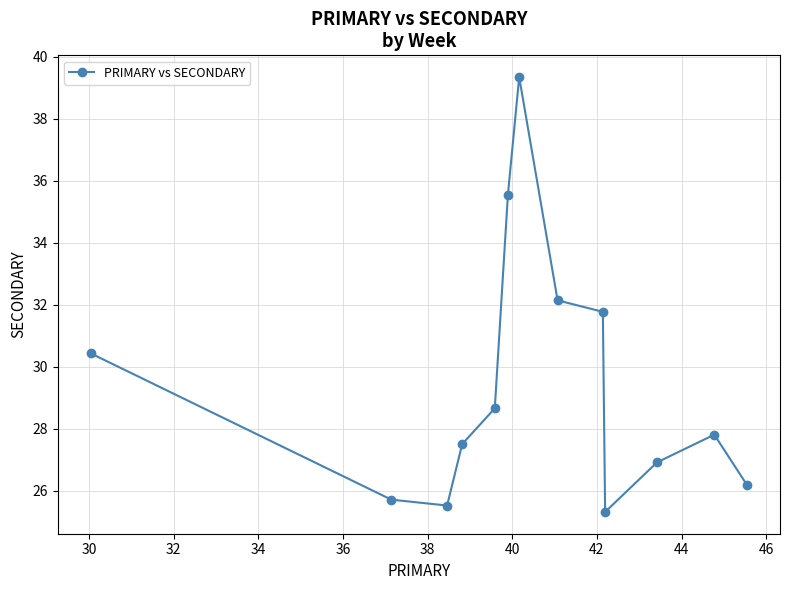

What is the value of the 5th point from the left?

28.7